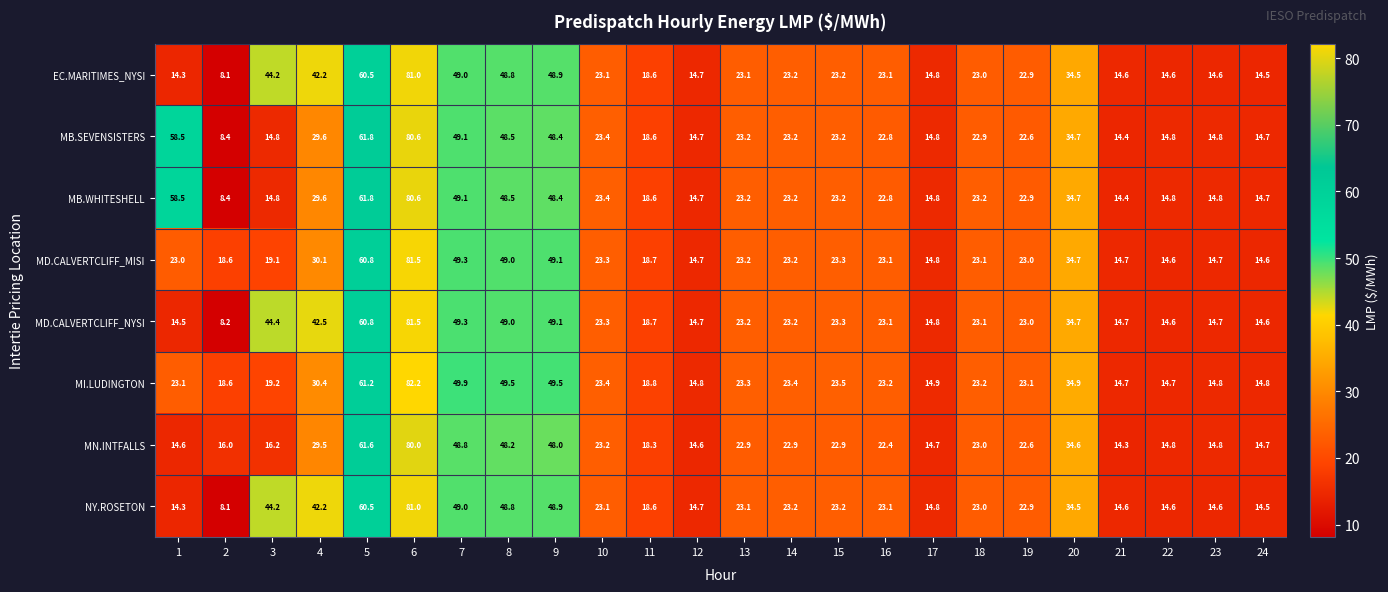

Read the MD.CALVERTCLIFF_MISI value at 11.

18.7